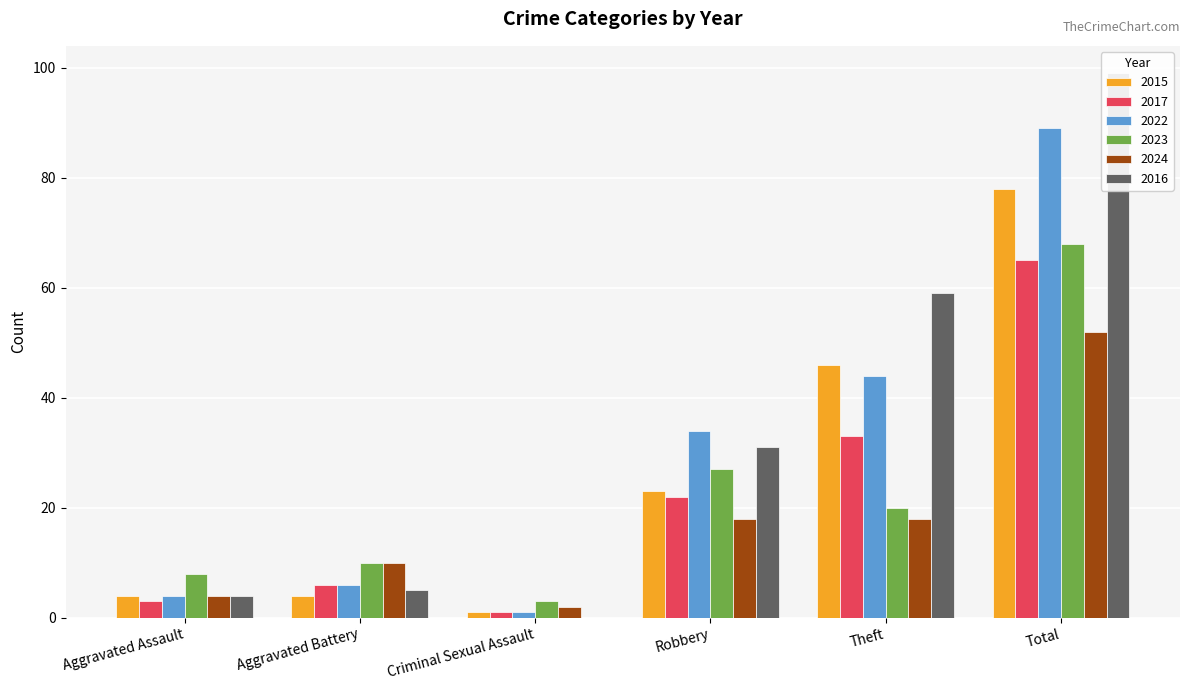

How many groups of bars are there?

6